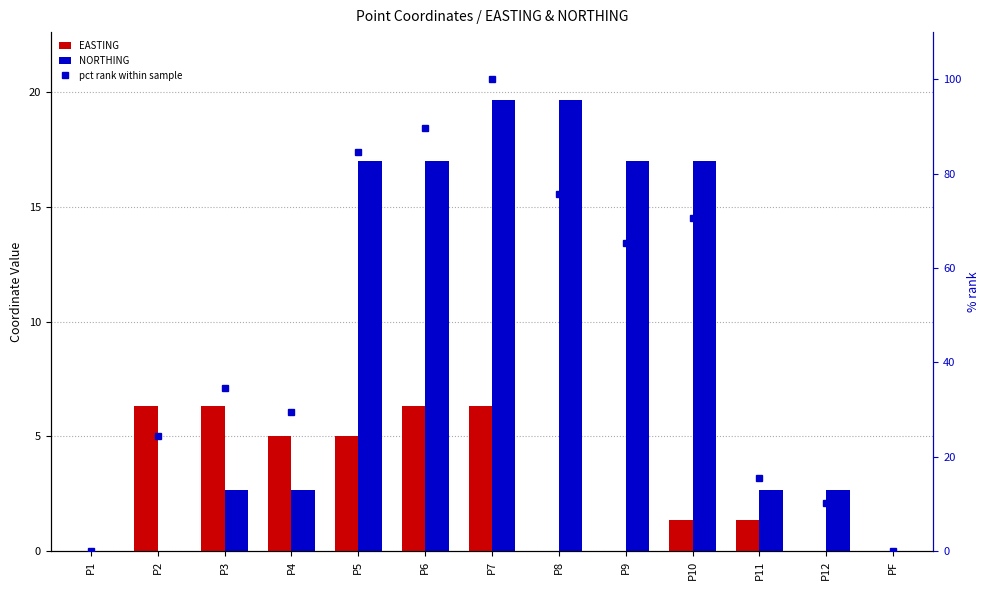

Between P1 and P11, which is larger?

P11